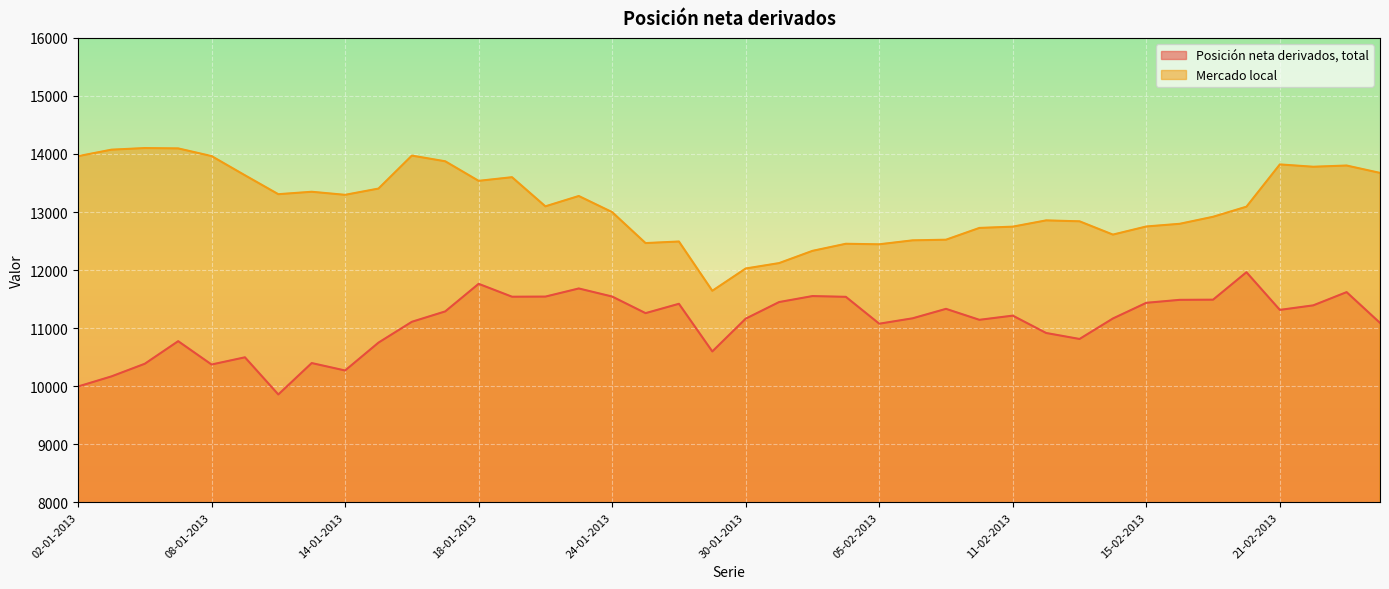

Is it true that Posición neta derivados, total equals 10916 at 12-02-2013?

True